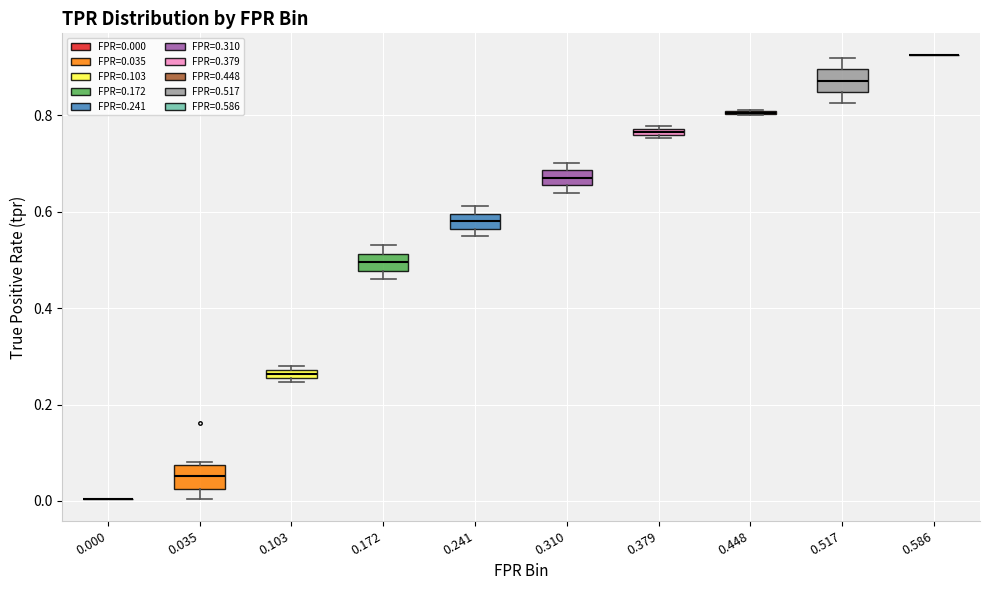

Where is the upper edge of the box at x = 0.379 on the y-axis? The values are not printed on the chart, so give them approximately, as read against the axis.

0.78